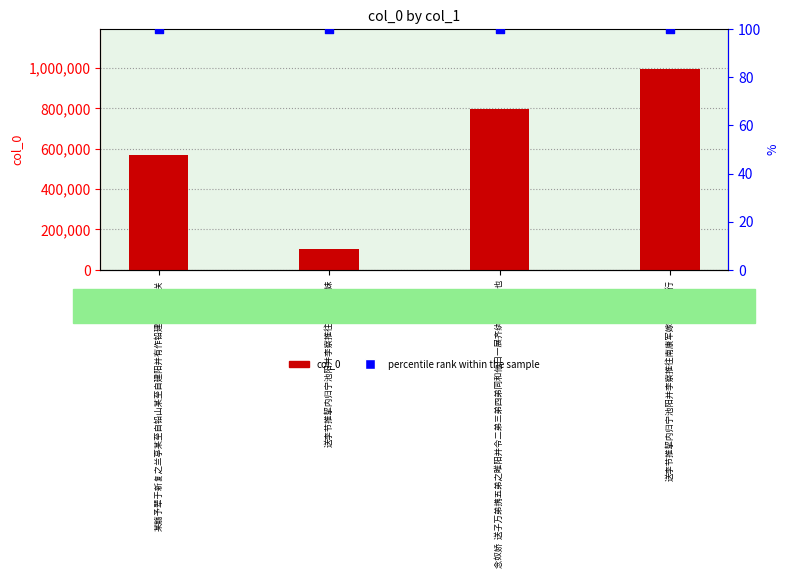

Is the value of col_0 at 念奴娇  送子万弟携五弟之睢阳并令二弟三弟四弟同和他日一展齐纨便成聚首也 greater than the value of percentile rank within the sample at 念奴娇  送子万弟携五弟之睢阳并令二弟三弟四弟同和他日一展齐纨便成聚首也?

Yes